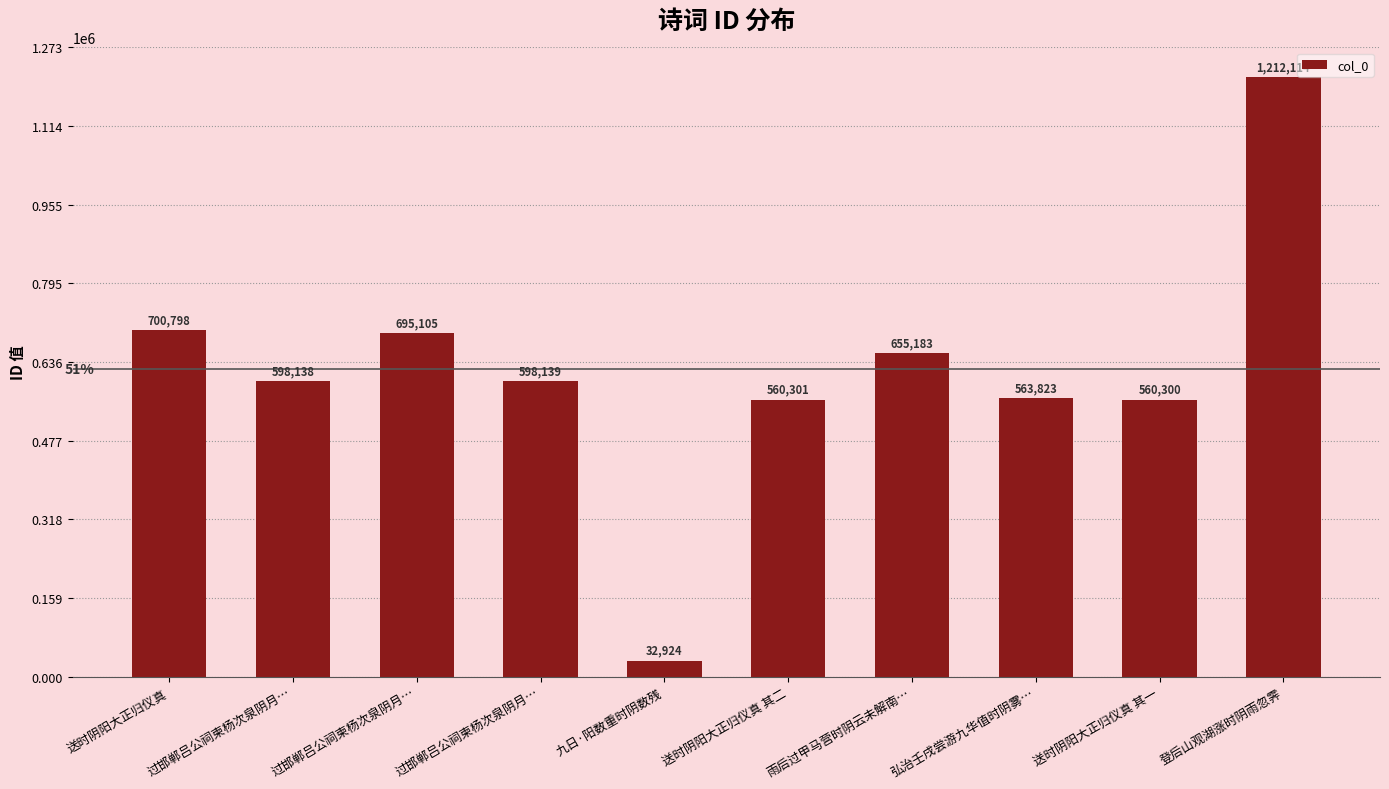

What is the change in value from 过邯郸吕公祠柬杨次泉阴月… to 登后山观湖涨时阴雨忽霁?

+613975